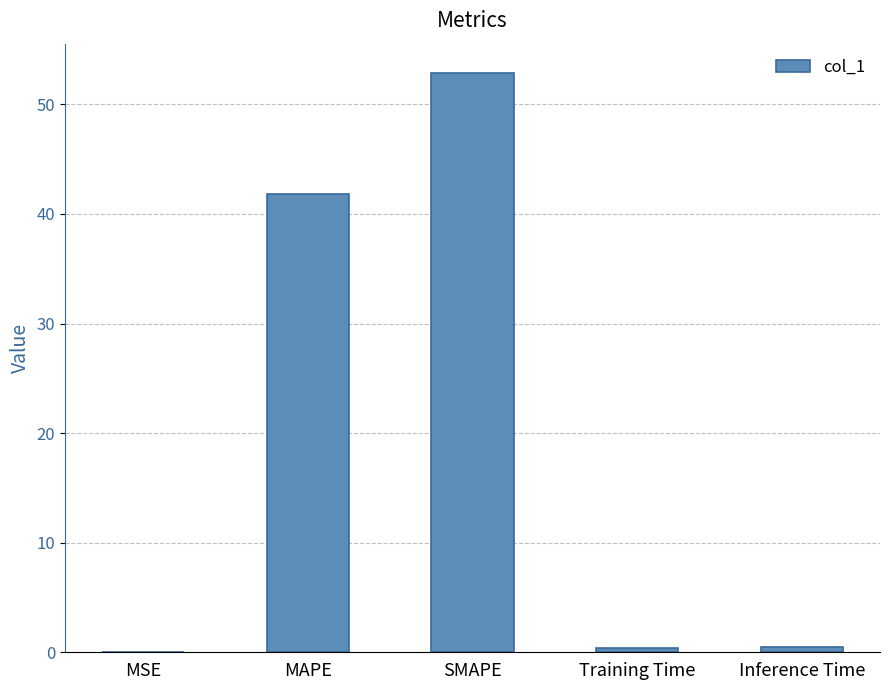

What is the greatest value displayed?

52.9